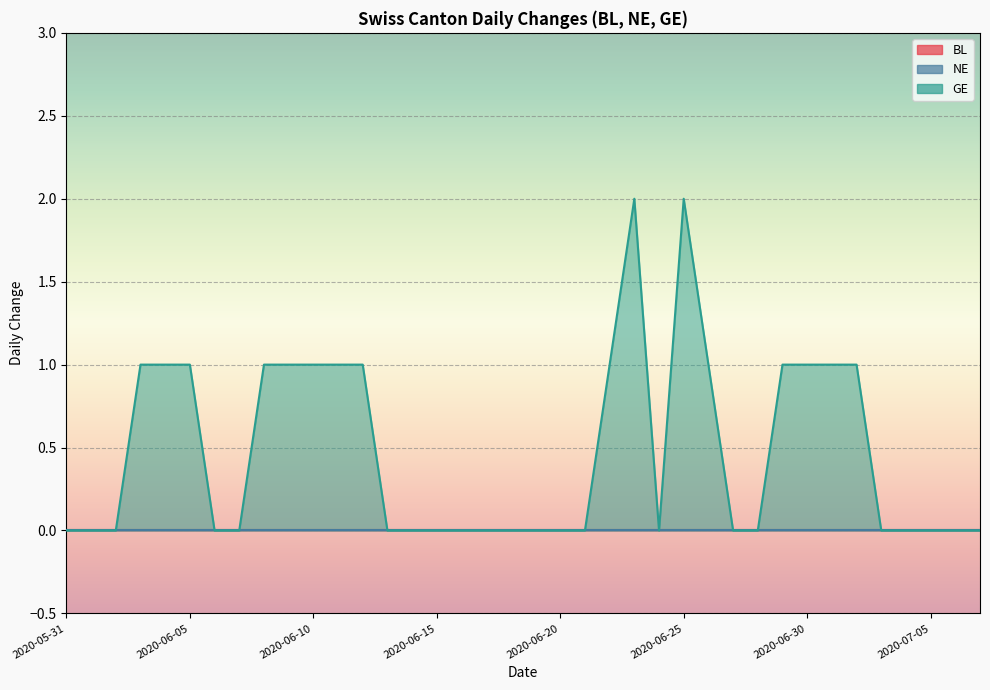

Rank the series by their maximum value, from lowest to highest.

BL, NE, GE